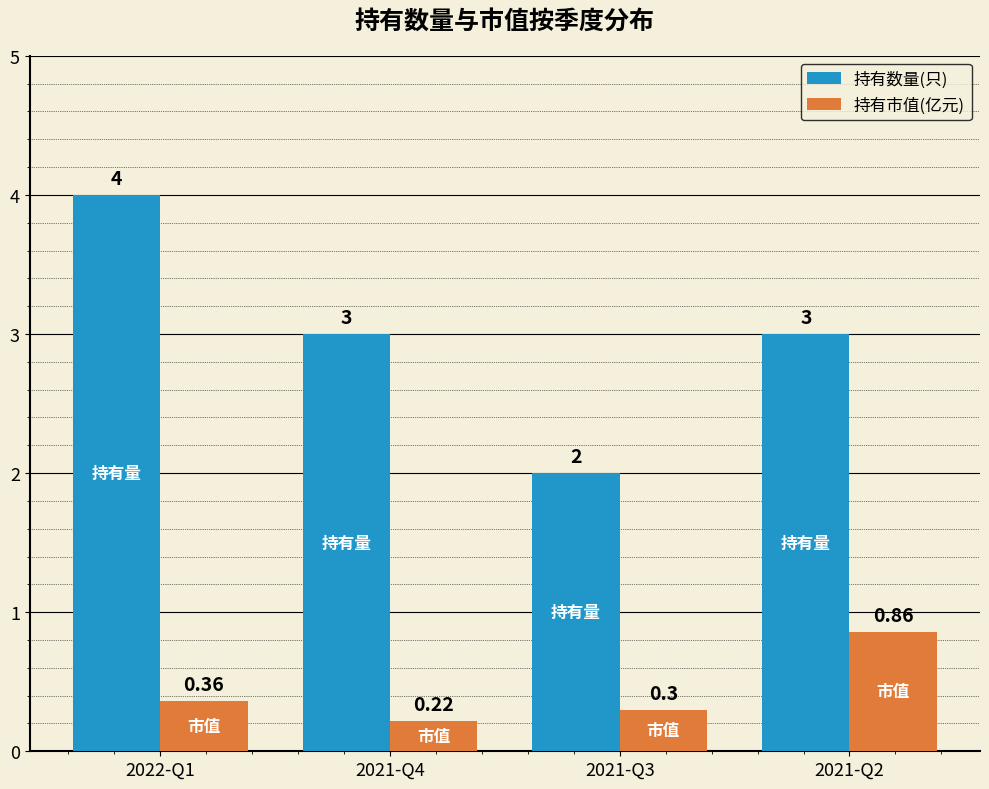

How many data points does each series have?

4